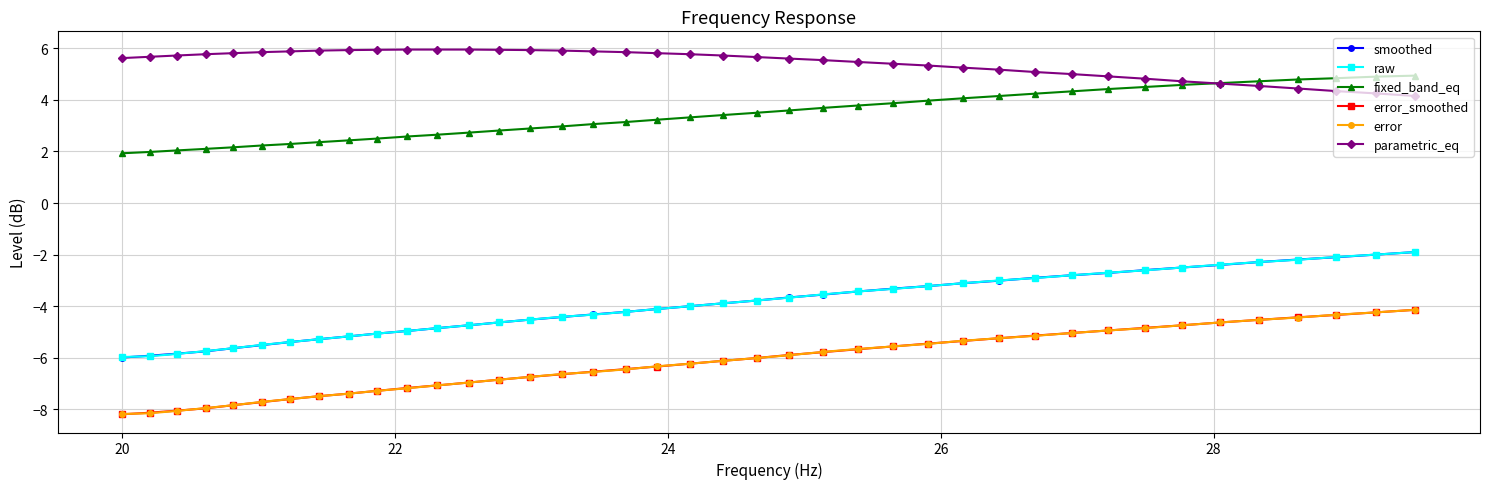

Count the number of data series in this chart.

6